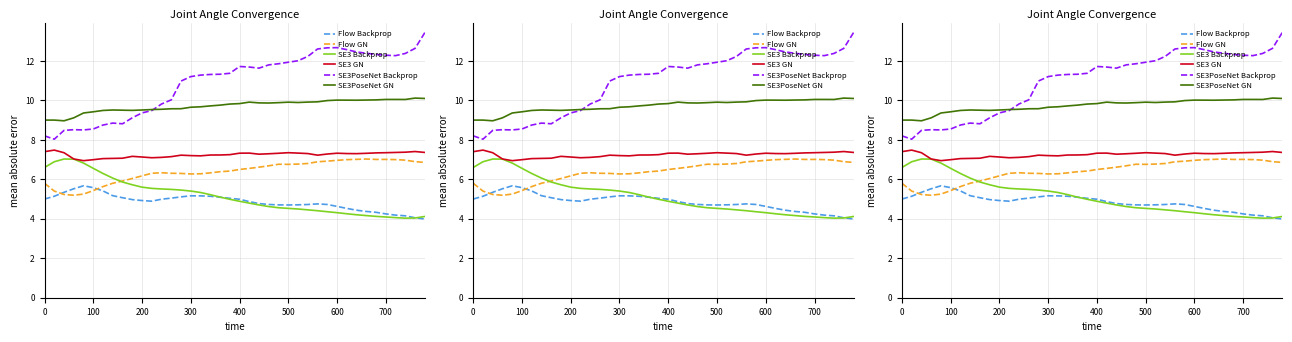

Reading left to right, list all the values displayed in this chart.

Flow Backprop: 5.0	5.1	5.3	5.5	5.7	5.6	5.4	5.2	5.1	5.0	4.9	4.9	5.0	5.0	5.1	5.2	5.2	5.1	5.1	5.0	5.0	4.9	4.8	4.7	4.7	4.7	4.7	4.7	4.8	4.7	4.6	4.5	4.4	4.4	4.3	4.2	4.2	4.2	4.0	4.0
Flow GN: 5.8	5.4	5.2	5.2	5.3	5.4	5.6	5.8	5.9	6.0	6.2	6.3	6.3	6.3	6.3	6.3	6.3	6.3	6.4	6.4	6.5	6.6	6.6	6.7	6.8	6.8	6.8	6.8	6.9	6.9	7.0	7.0	7.0	7.0	7.0	7.0	7.0	7.0	6.9	6.9
SE3 Backprop: 6.6	6.9	7.0	7.0	6.8	6.6	6.3	6.1	5.9	5.7	5.6	5.5	5.5	5.5	5.5	5.4	5.3	5.2	5.1	5.0	4.9	4.8	4.7	4.6	4.6	4.5	4.5	4.5	4.4	4.4	4.3	4.3	4.2	4.2	4.1	4.1	4.1	4.0	4.0	4.1
SE3 GN: 7.4	7.5	7.3	7.0	6.9	7.0	7.0	7.1	7.1	7.2	7.1	7.1	7.1	7.1	7.2	7.2	7.2	7.2	7.2	7.2	7.3	7.3	7.3	7.3	7.3	7.3	7.3	7.3	7.2	7.3	7.3	7.3	7.3	7.3	7.3	7.3	7.4	7.4	7.4	7.4
SE3PoseNet Backprop: 8.2	8.0	8.5	8.5	8.5	8.5	8.7	8.8	8.8	9.1	9.4	9.5	9.8	10.0	11.0	11.2	11.3	11.3	11.3	11.4	11.7	11.7	11.6	11.8	11.9	11.9	12.0	12.2	12.6	12.7	12.7	12.6	12.5	12.4	12.3	12.3	12.3	12.4	12.6	13.4
SE3PoseNet GN: 9.0	9.0	9.0	9.1	9.4	9.4	9.5	9.5	9.5	9.5	9.5	9.5	9.5	9.6	9.6	9.7	9.7	9.7	9.8	9.8	9.8	9.9	9.9	9.9	9.9	9.9	9.9	9.9	9.9	10.0	10.0	10.0	10.0	10.0	10.0	10.0	10.0	10.0	10.1	10.1